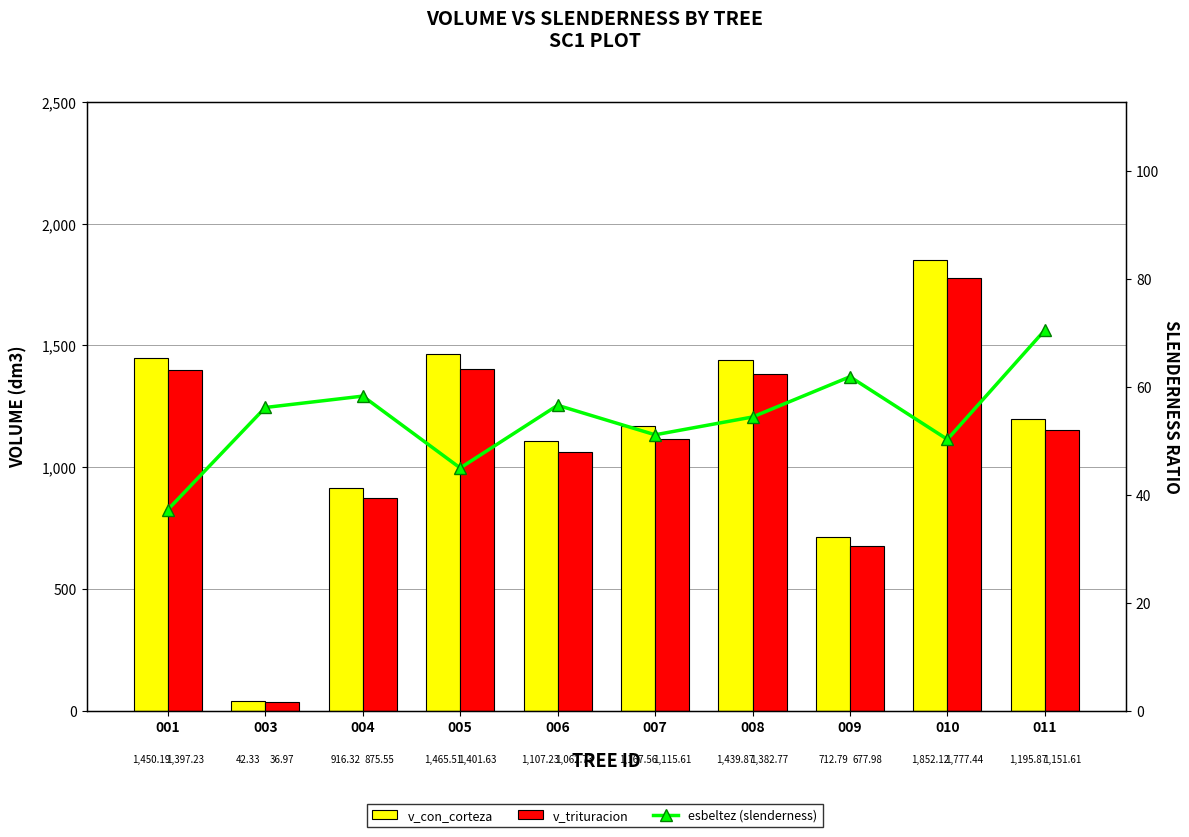

What is the difference between the second highest and second lowest values in the v_con_corteza series?

752.7